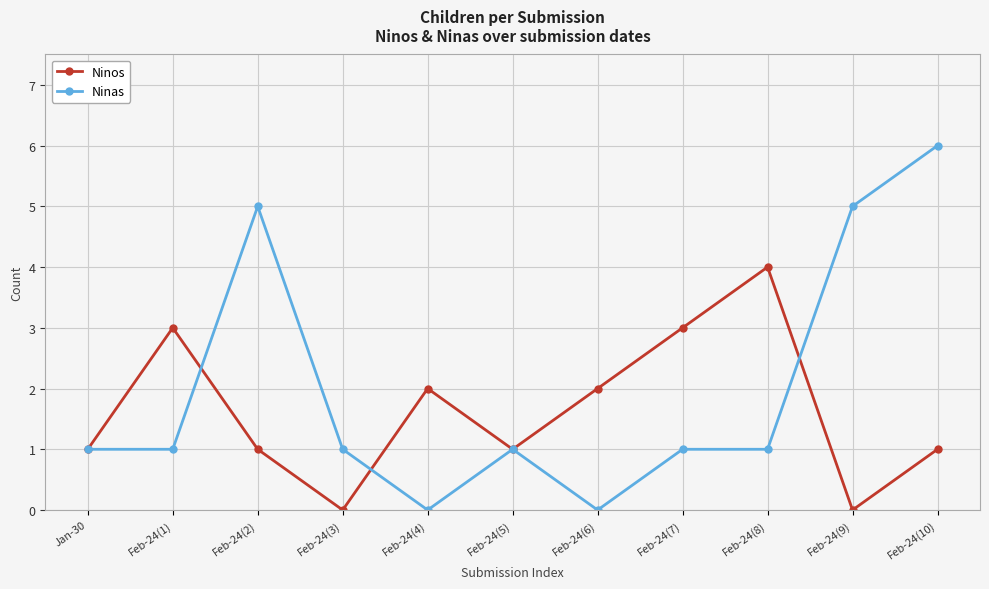

Which series has the largest total across all categories?

Ninas